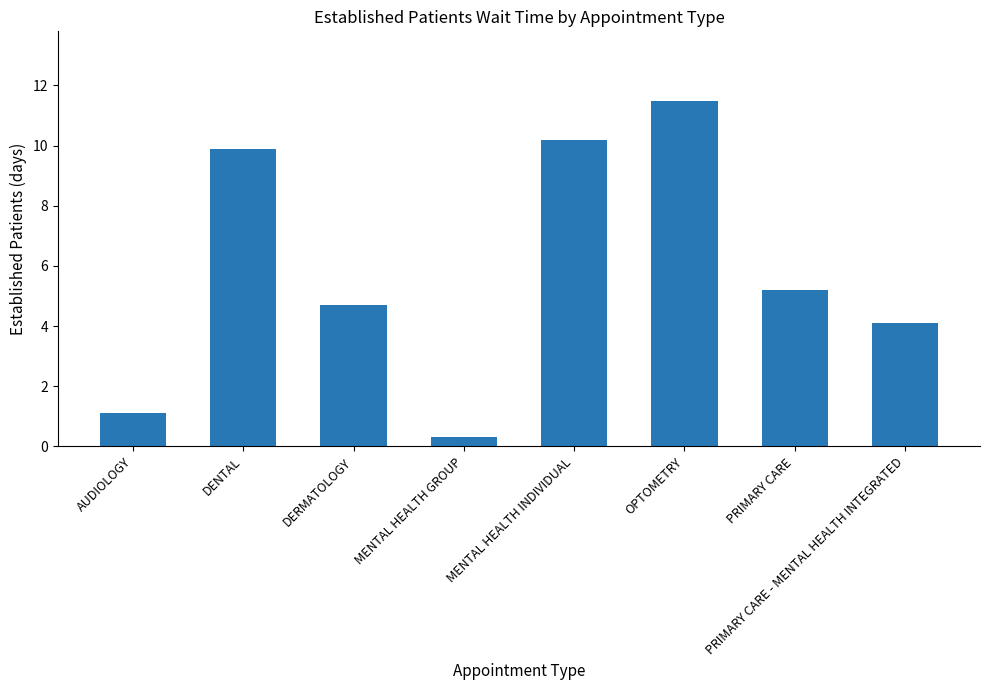

The chart shows a value of 6.2 at PRIMARY CARE - MENTAL HEALTH INTEGRATED. True or false?

False